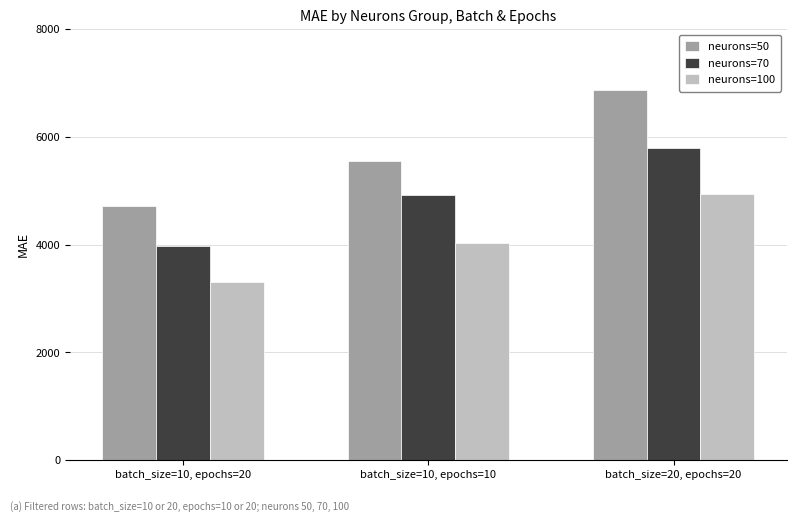

Between batch_size=10, epochs=20 and batch_size=20, epochs=20, which series saw the biggest shift?

neurons=50